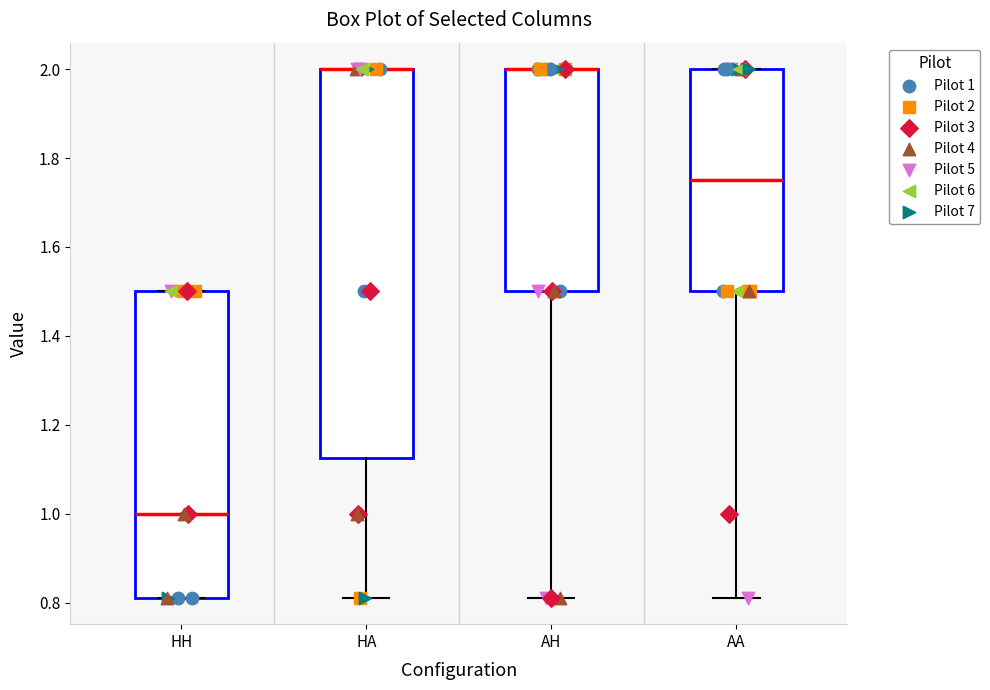

Comparing the boxes themselves (not the whiskers), which one is the tallest?

HA